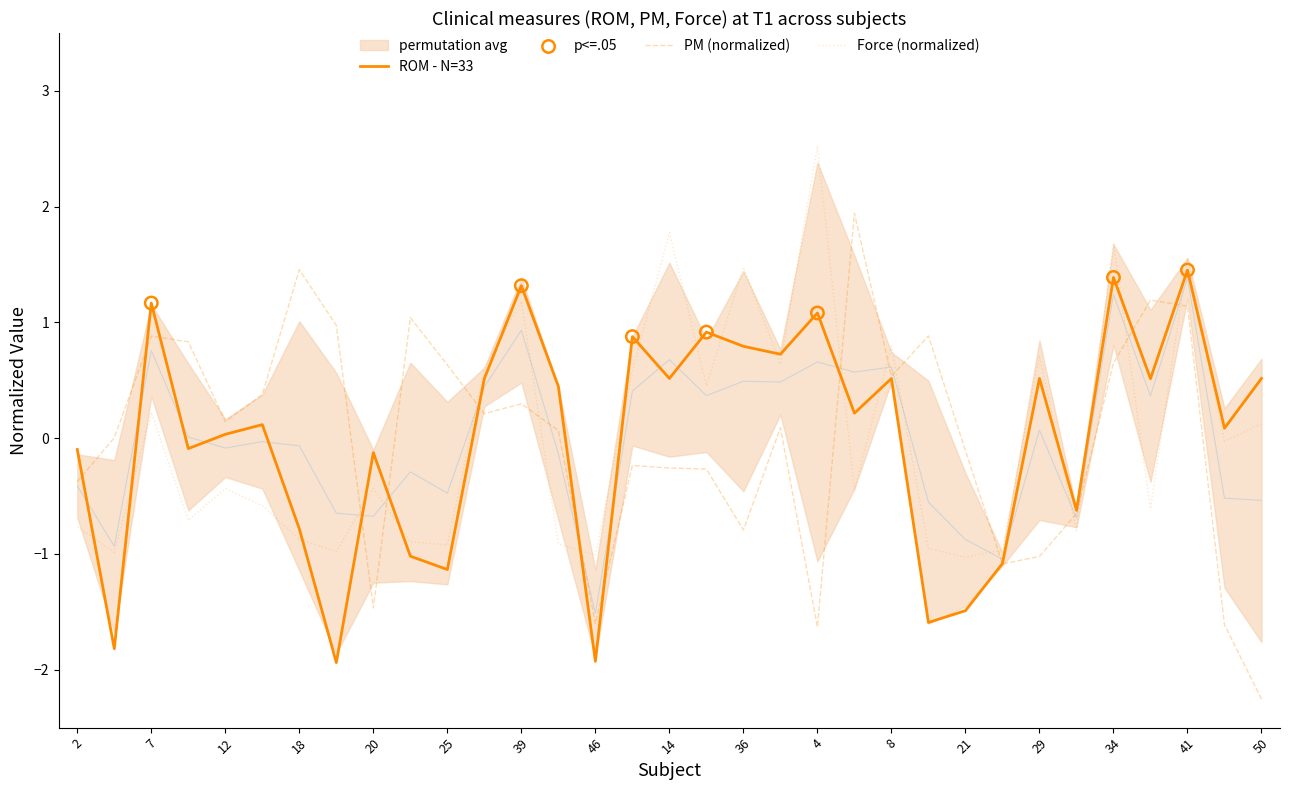

At which category is the sum across all series the highest?

41